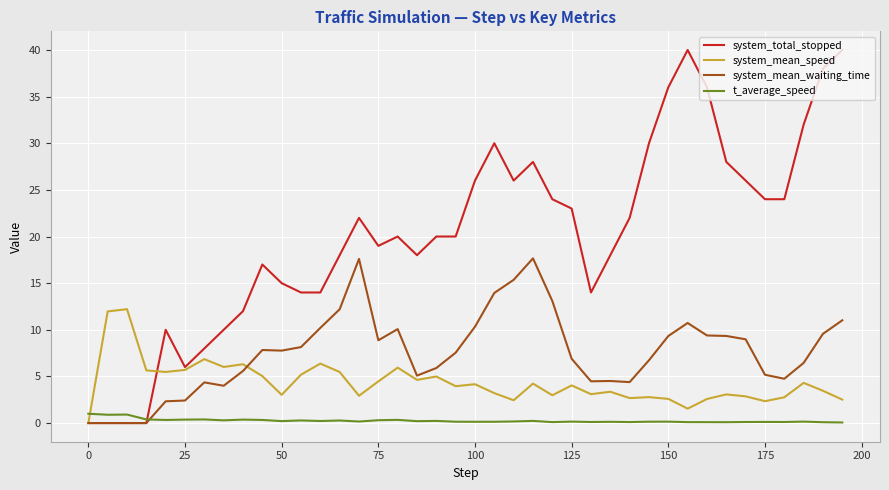

Which series has the largest range (max minus min)?

system_total_stopped